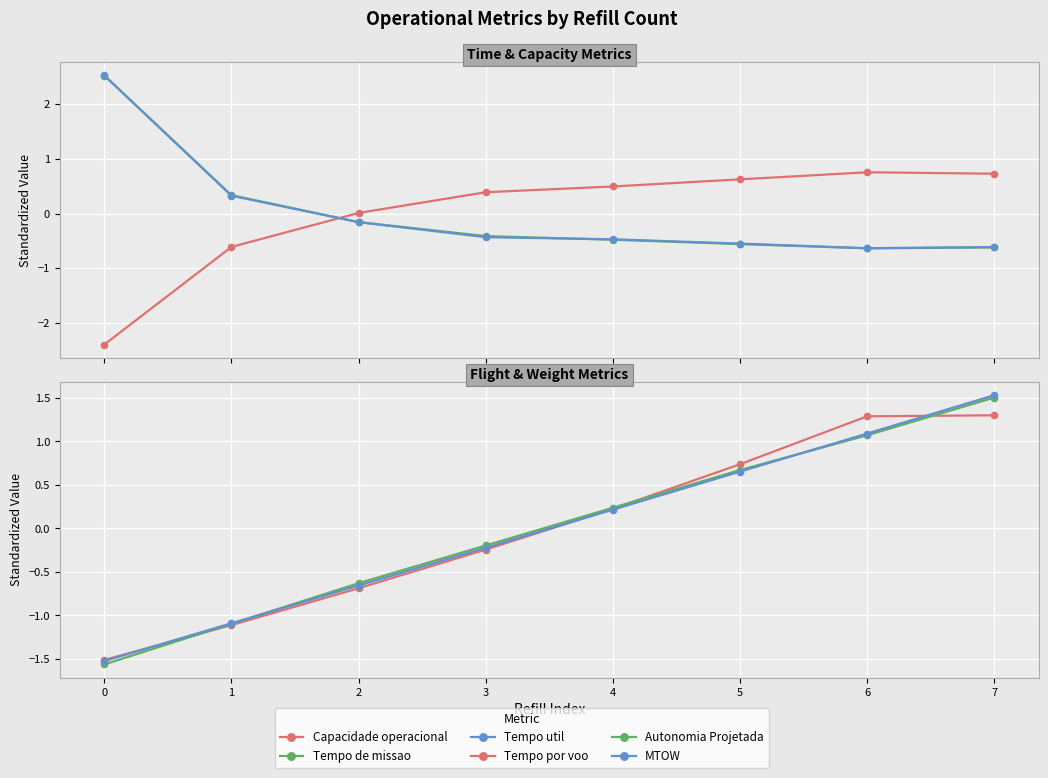

What is the difference between the Tempo util values at 4 and 7?

0.1